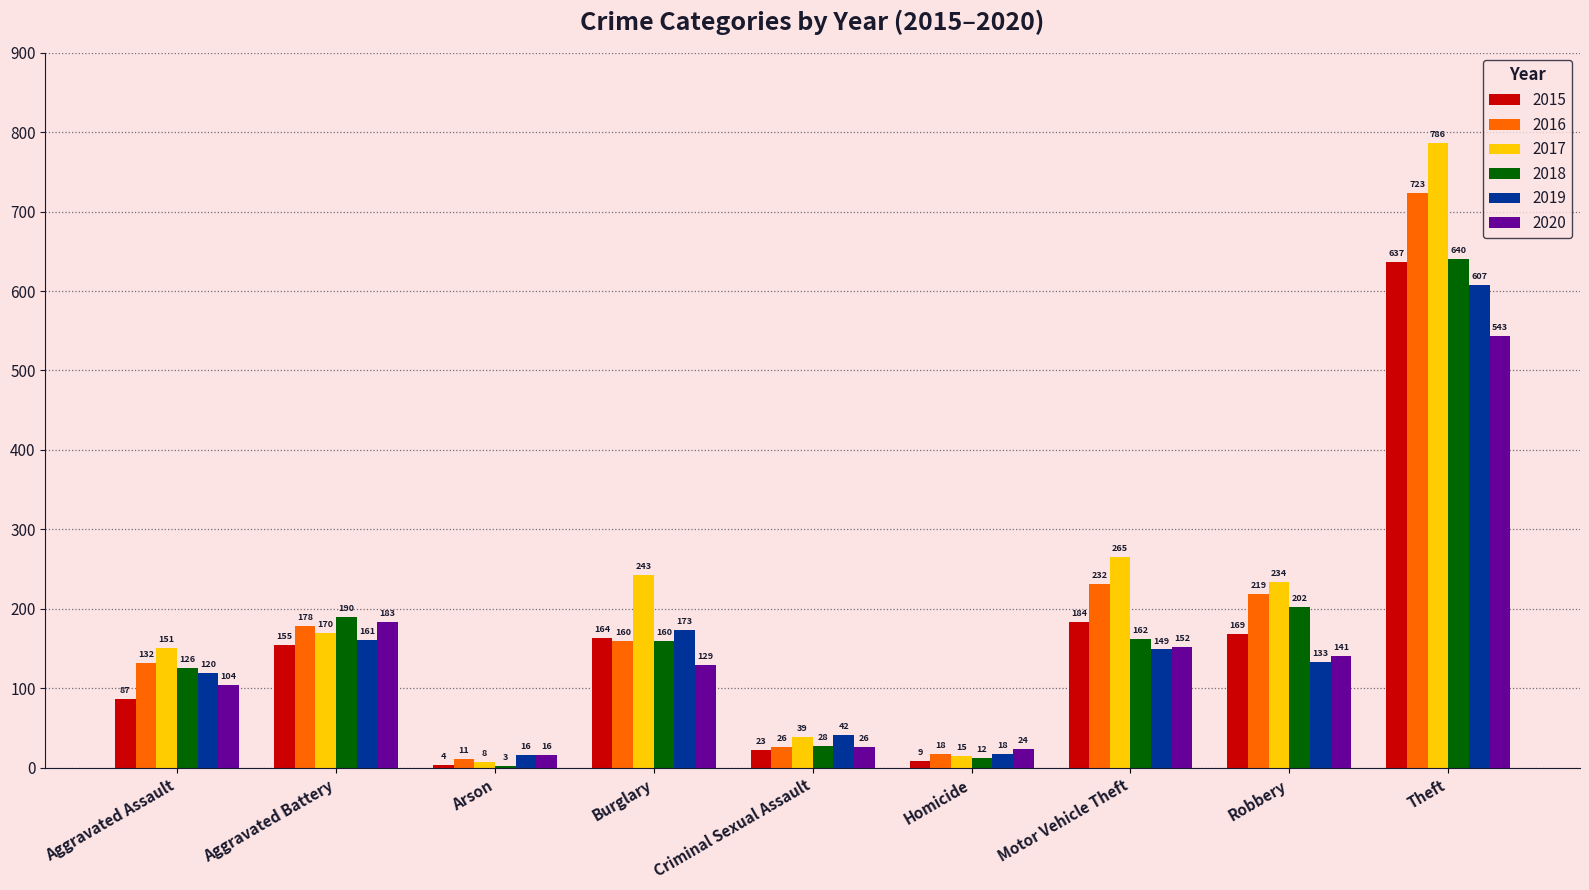

Between Aggravated Battery and Arson, which series saw the biggest shift?

2018